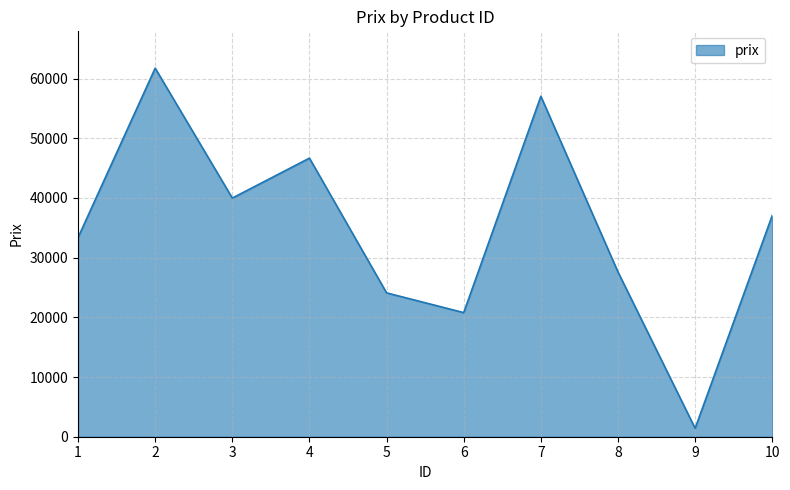

How many lines are shown in the chart?

1